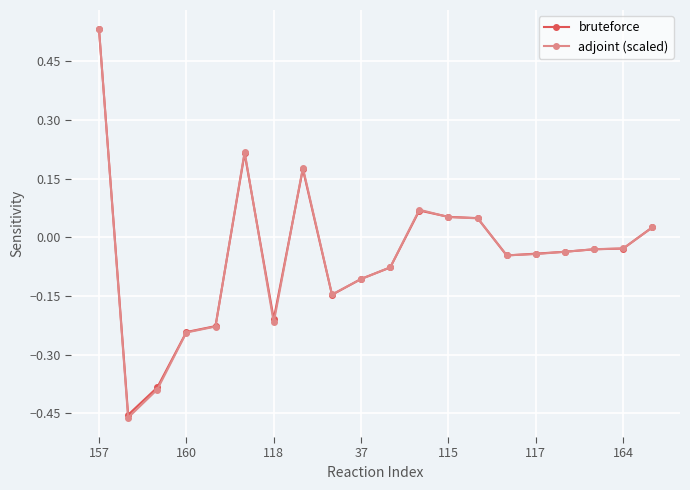

At how many categories does at least one series exceed 0?

7